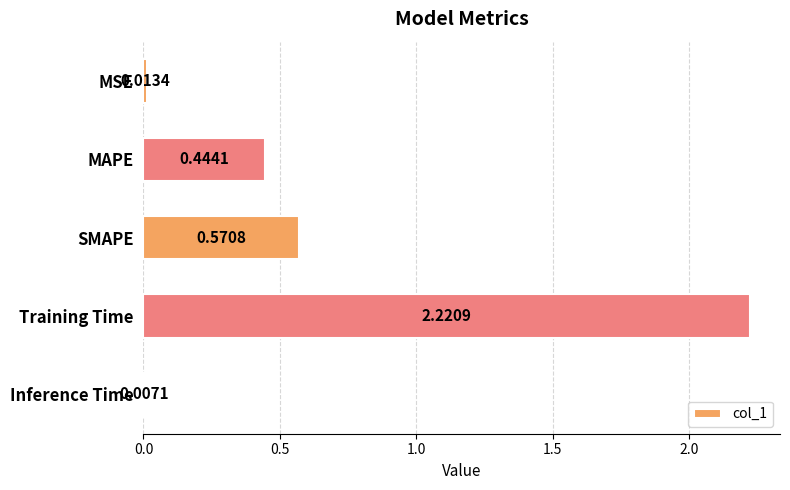

What is the change in value from MSE to SMAPE?

+0.6